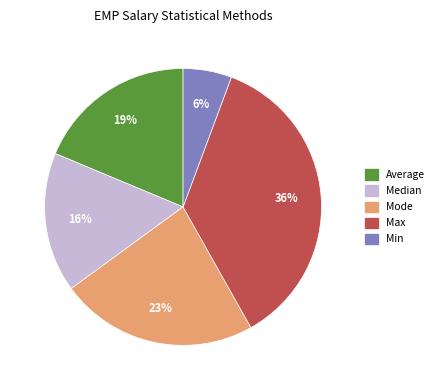

What percentage is the Min slice, to the nearest percent?

6%